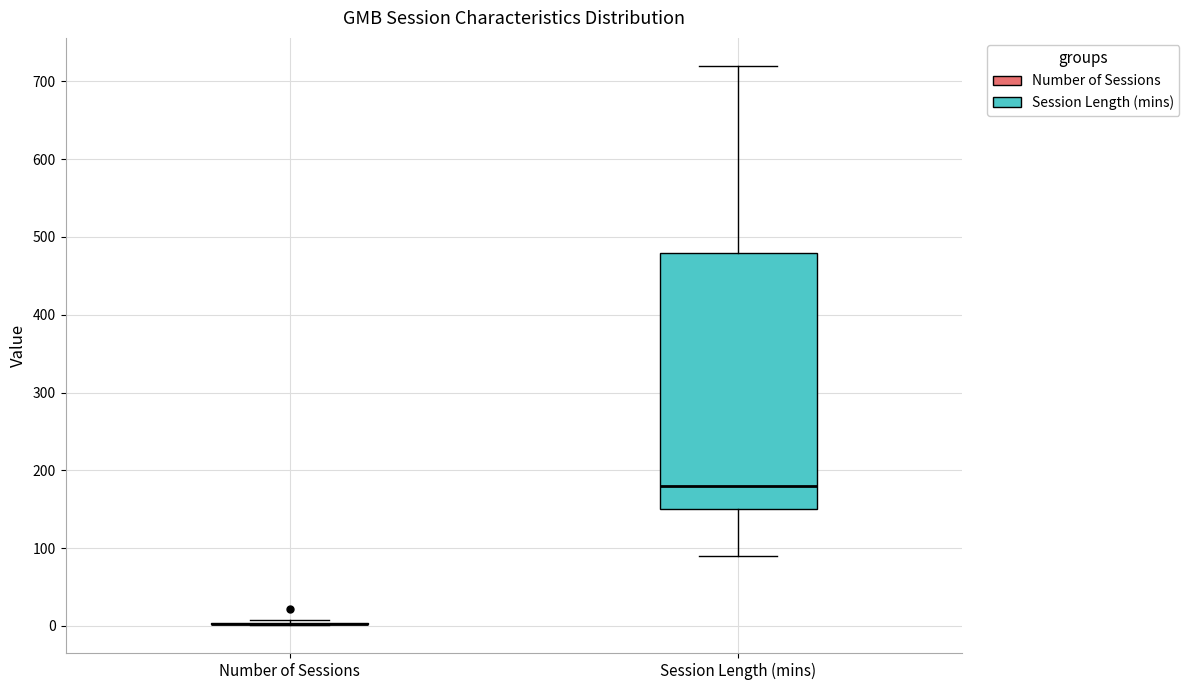

Reading left to right, read every box against the y-axis: the position of its median line, the range the box covers, and the ends of its whiskers. The values are not printed on the chart, so give them approximately, as read against the axis.

Number of Sessions: box collapsed to a line at 0, whiskers 0 to 10
Session Length (mins): median 180, box 150 to 480, whiskers 90 to 720